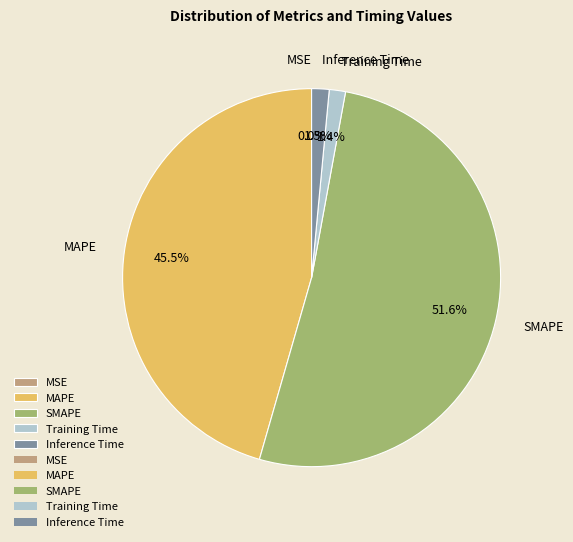

The Training Time slice represents 1% of the pie. True or false?

True